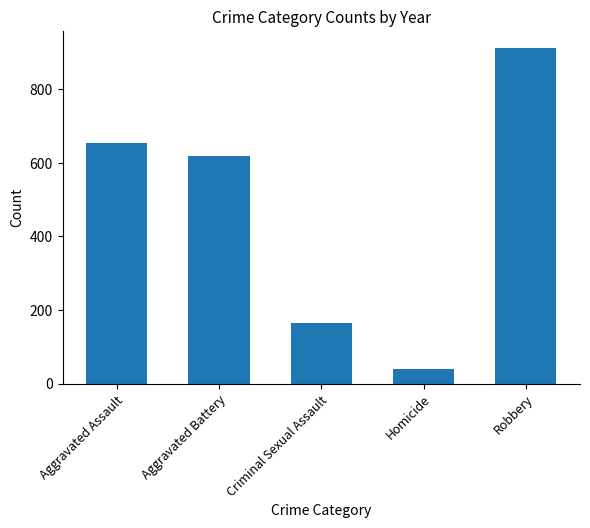

Between Aggravated Assault and Criminal Sexual Assault, which is larger?

Aggravated Assault